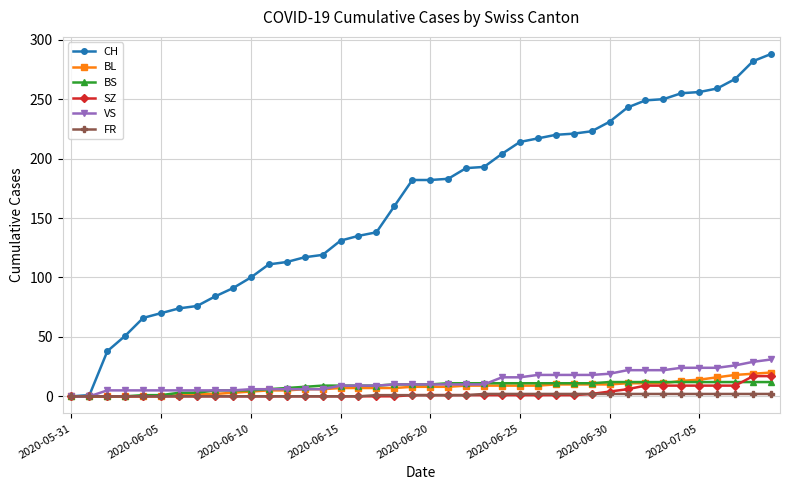

At how many categories does at least one series exceed 273?

2